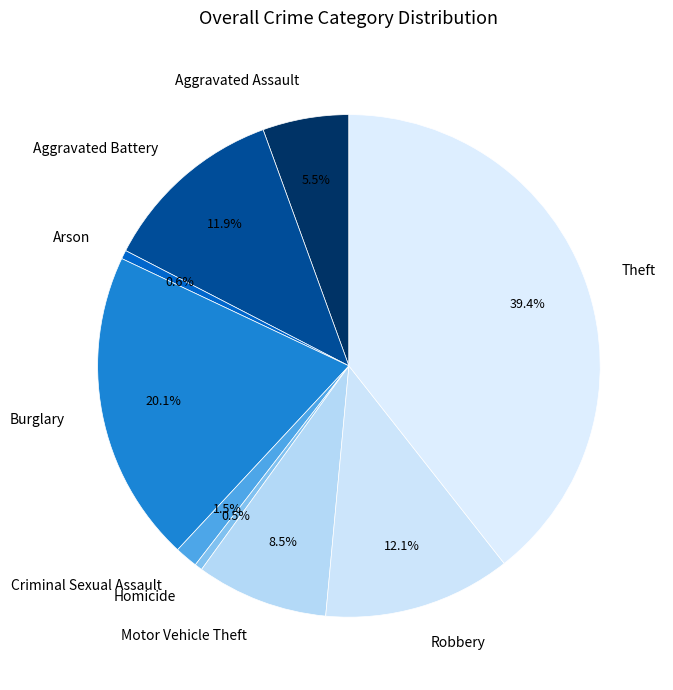

What is the largest slice in the pie chart?

Theft